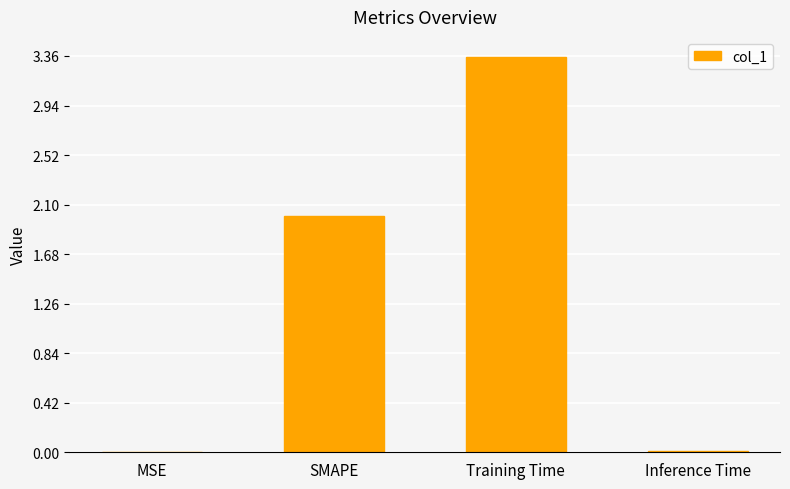

Between SMAPE and MSE, which is larger?

SMAPE